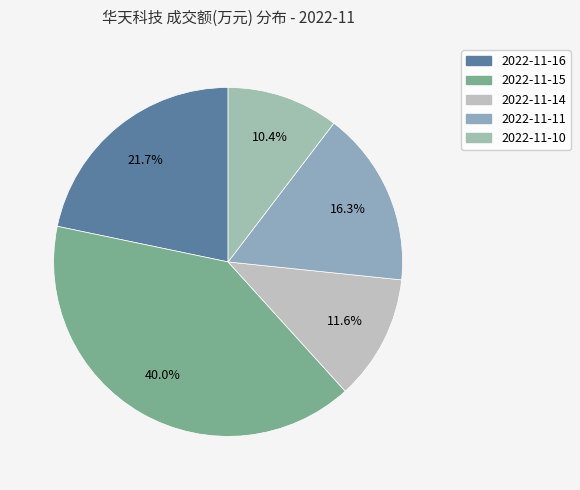

Which slice is the smallest?

2022-11-10